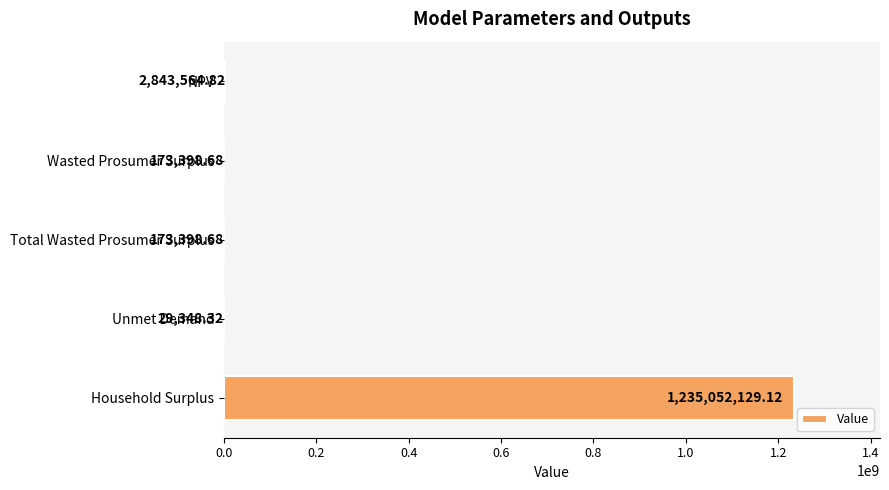

What is the sum of the values at Unmet Demand and Total Wasted Prosumer Surplus?

202747.0